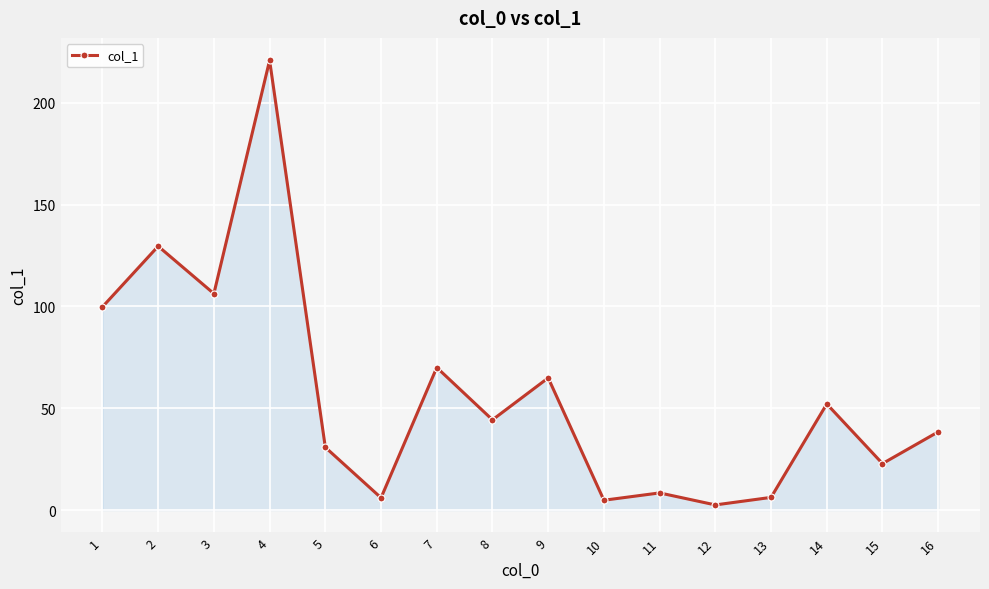

What is the difference between the maximum and minimum values?

218.4